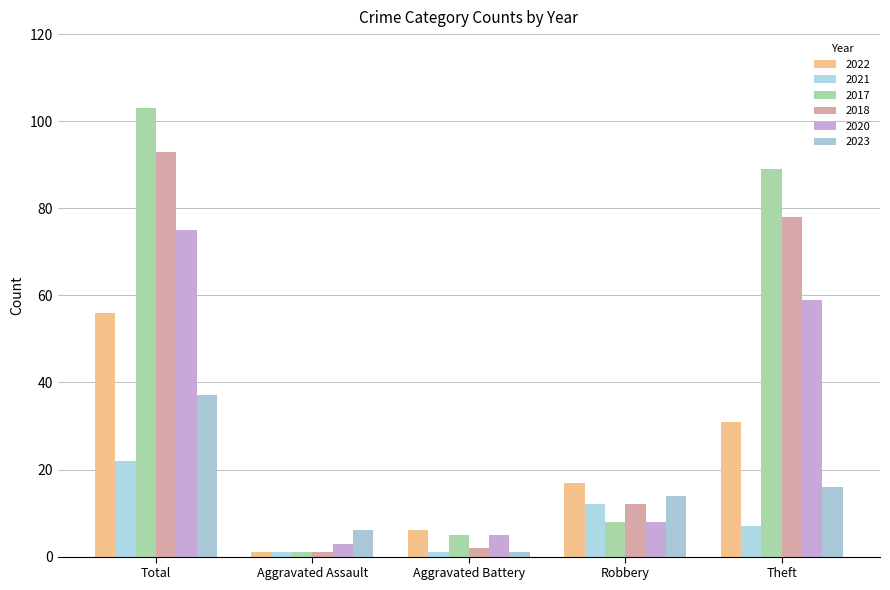

The value of 2018 at Total is 93. True or false?

True